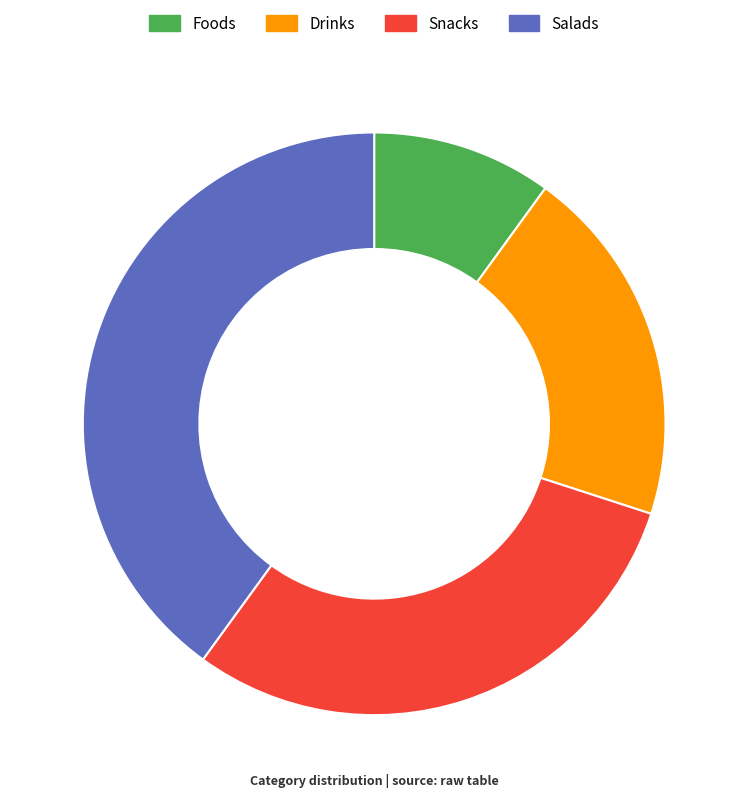

Which has a higher value, Foods or Salads?

Salads